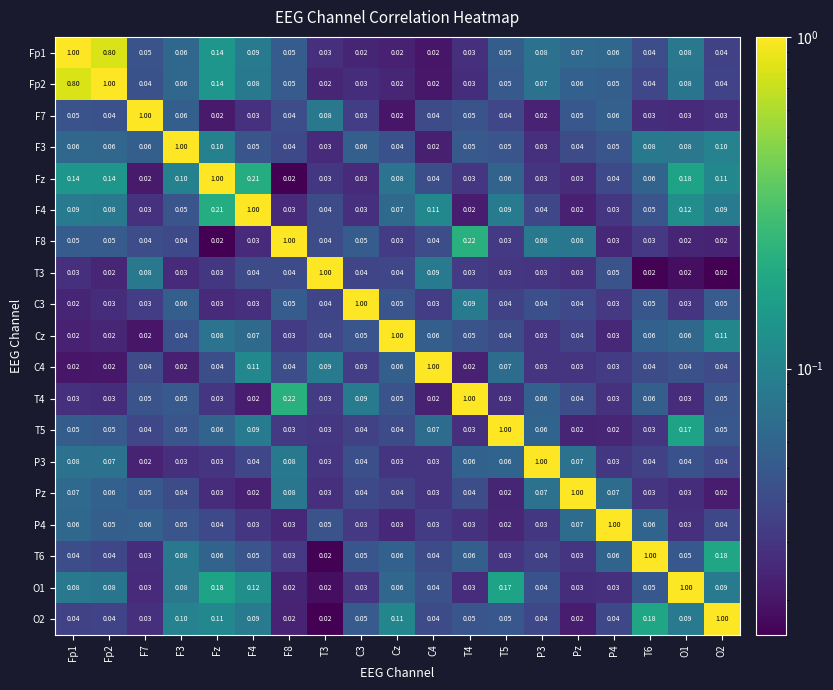

Count the number of categories in the chart.

19